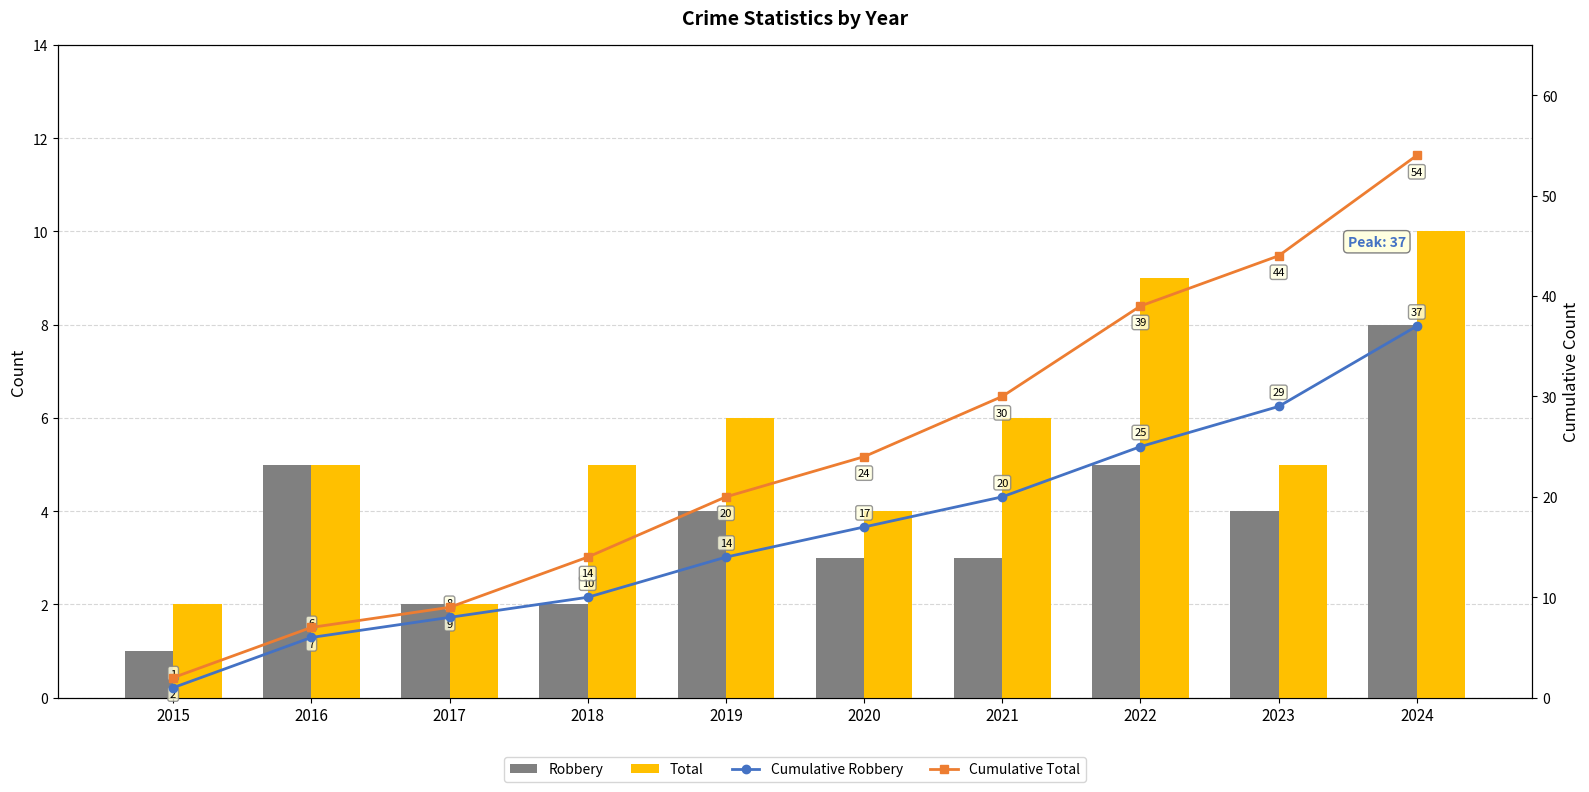

List the series in order of their peak value, lowest first.

Robbery, Total, Cumulative Robbery, Cumulative Total